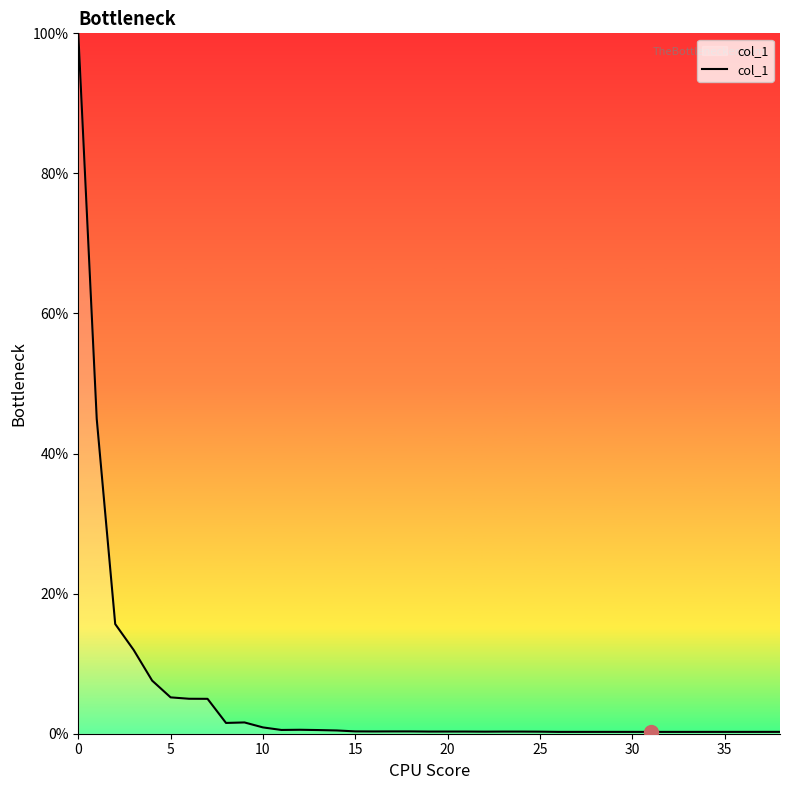

What is the difference between the maximum and minimum values?

99.7